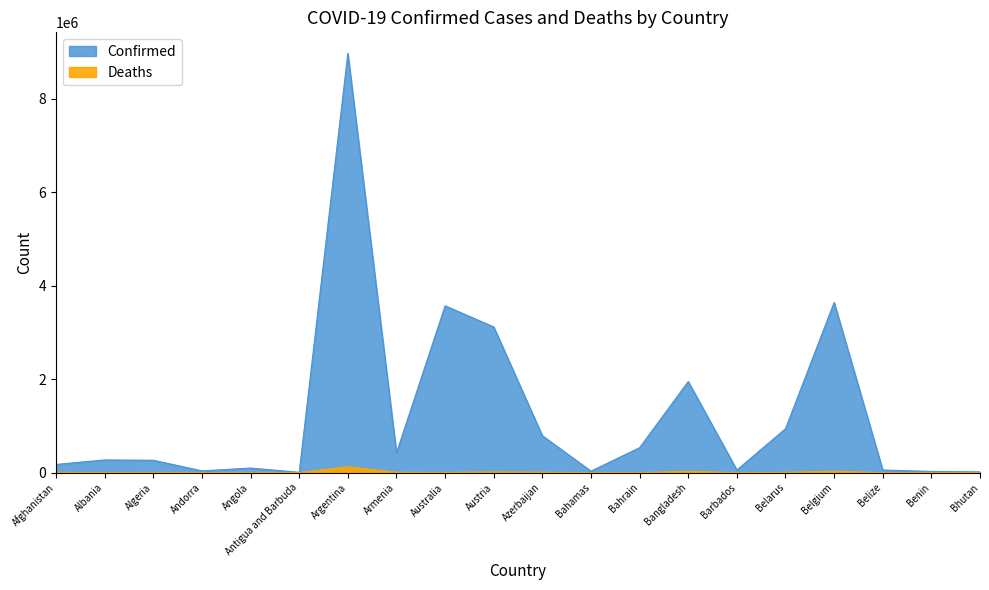

True or false: Confirmed has a value of 79507 at Algeria.

False